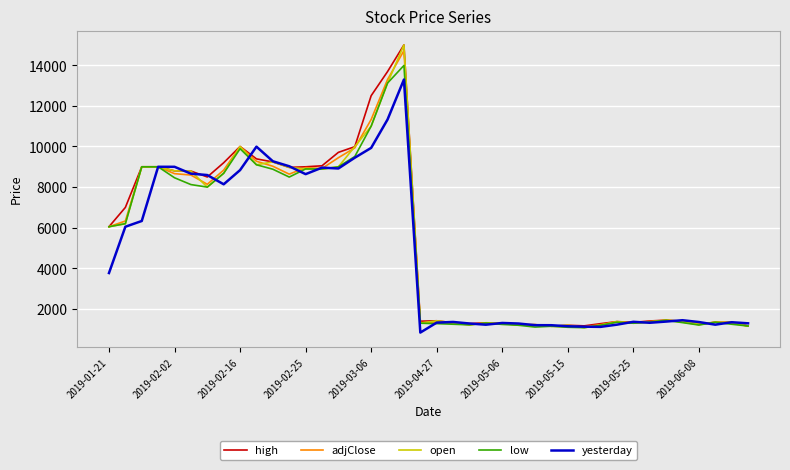

What is the smallest value displayed?

839